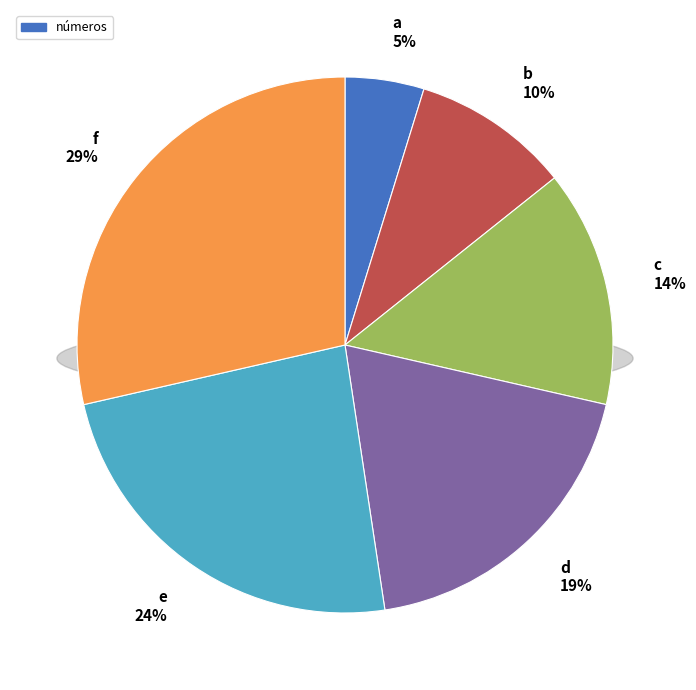

How many slices are in this pie chart?

6